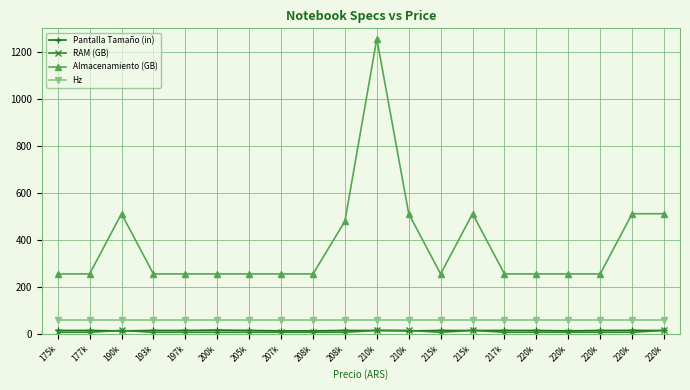

Does the chart have visible grid lines?

Yes